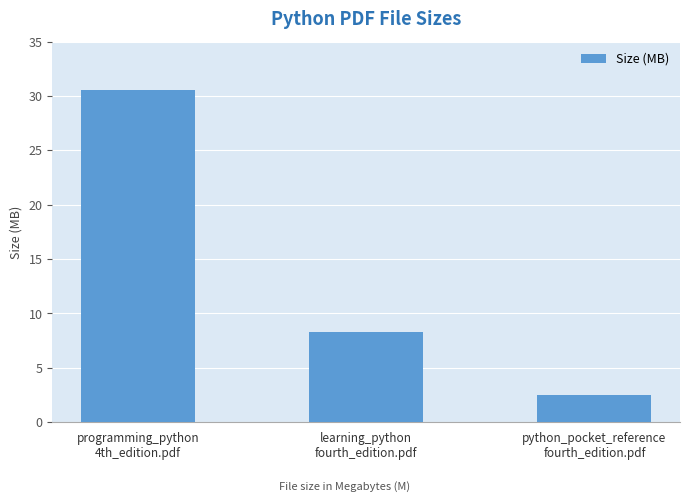

What is the minimum value shown in the chart?

2.5